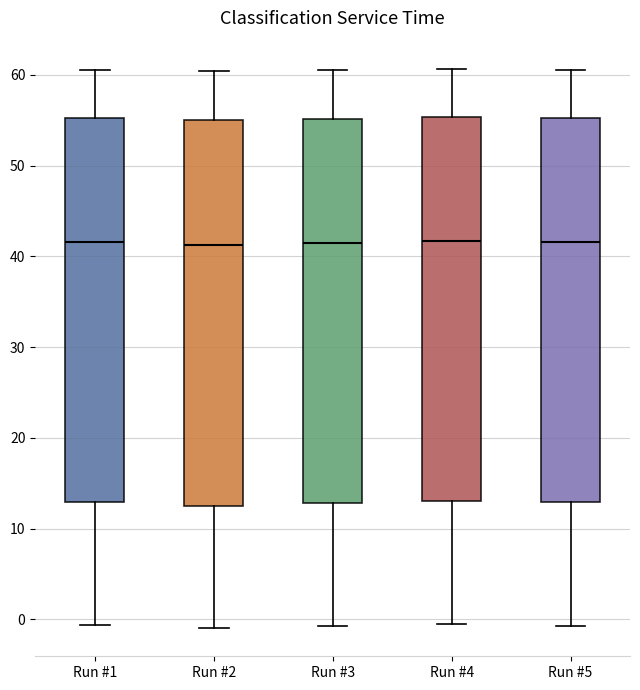

Where does the lower whisker of the box for Run #5 end on the y-axis? The values are not printed on the chart, so give them approximately, as read against the axis.

-1